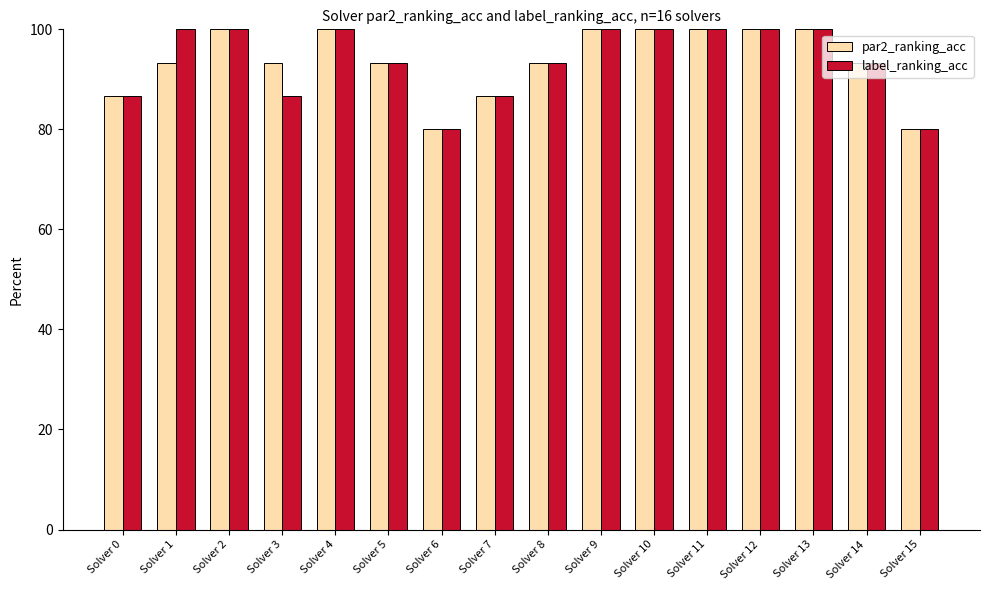

What is the difference between the maximum and second lowest values in the label_ranking_acc series?

20.0